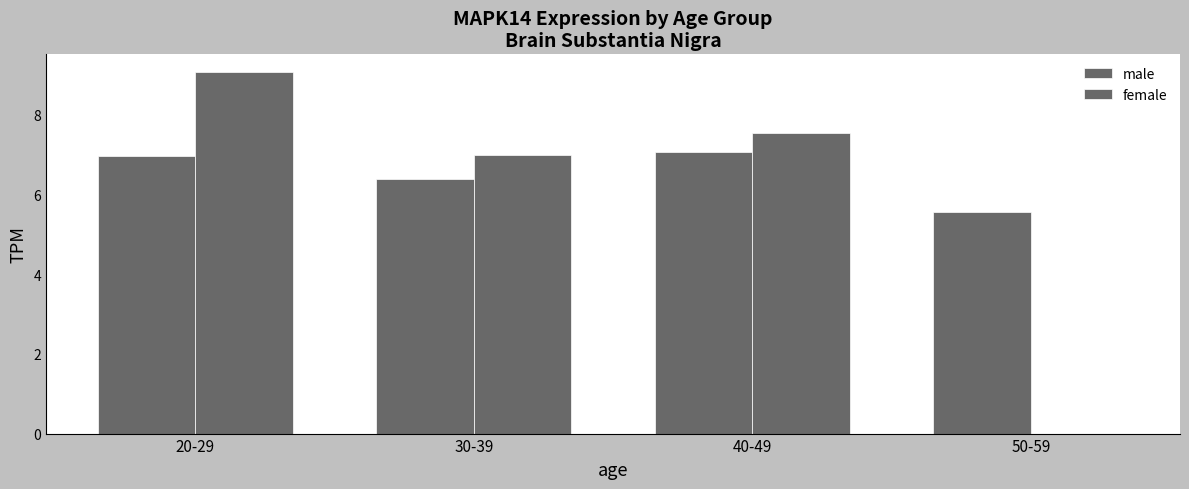

What is the difference between the maximum and minimum values in the female series?

9.1